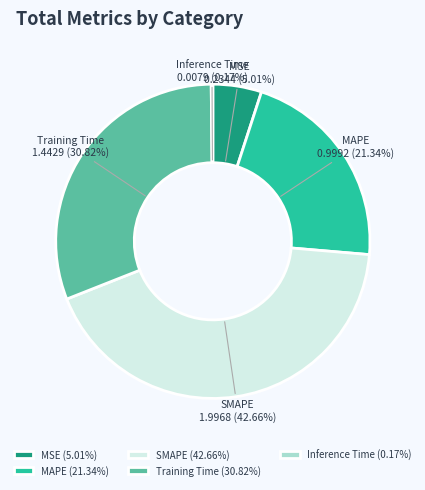

Combined, do SMAPE and MAPE account for over 50%?

Yes